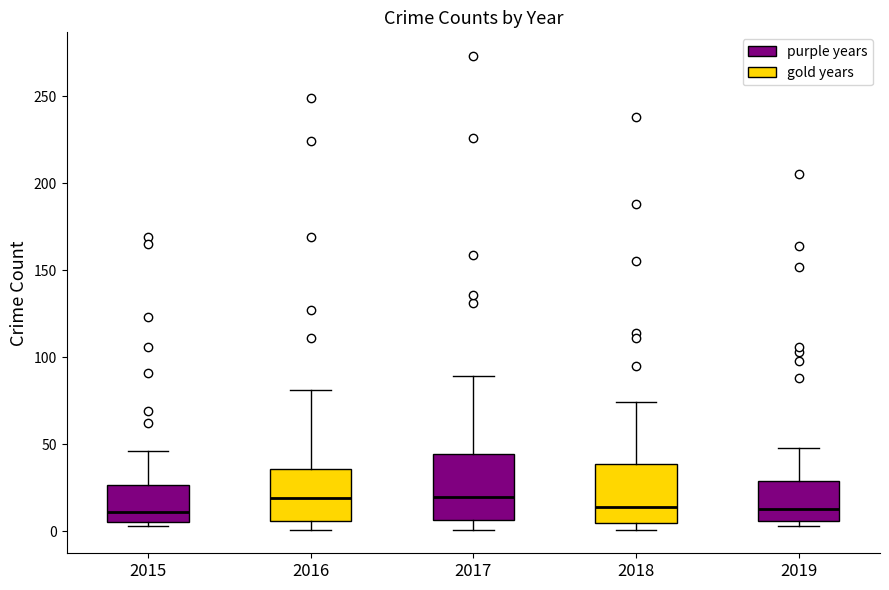

Where does the upper whisker of the box at x = 2016 end on the y-axis? The values are not printed on the chart, so give them approximately, as read against the axis.

80